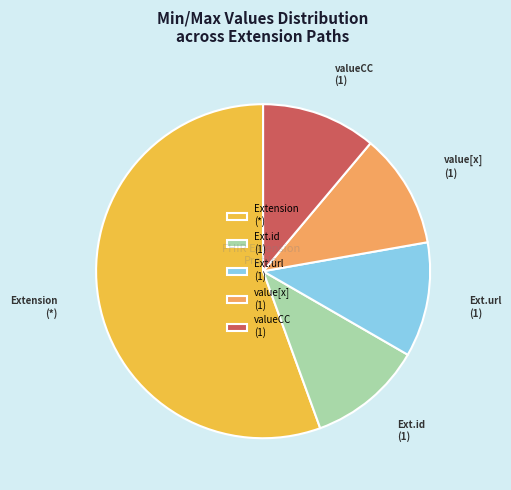

Combined, do valueCC (1) and Ext.id (1) account for over 50%?

No